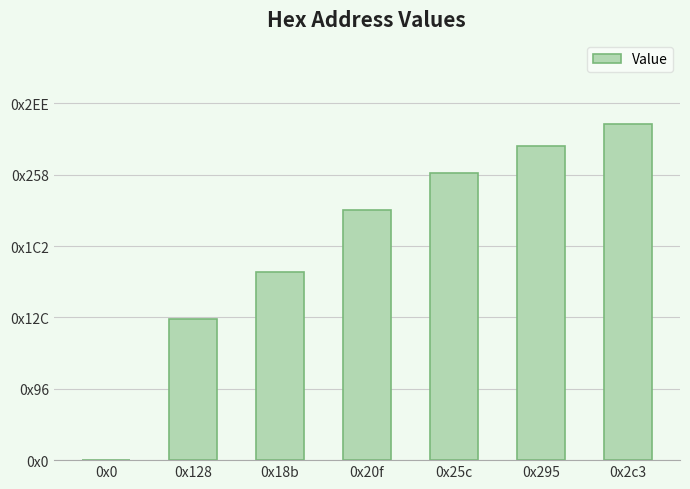

Are the bars horizontal?

No